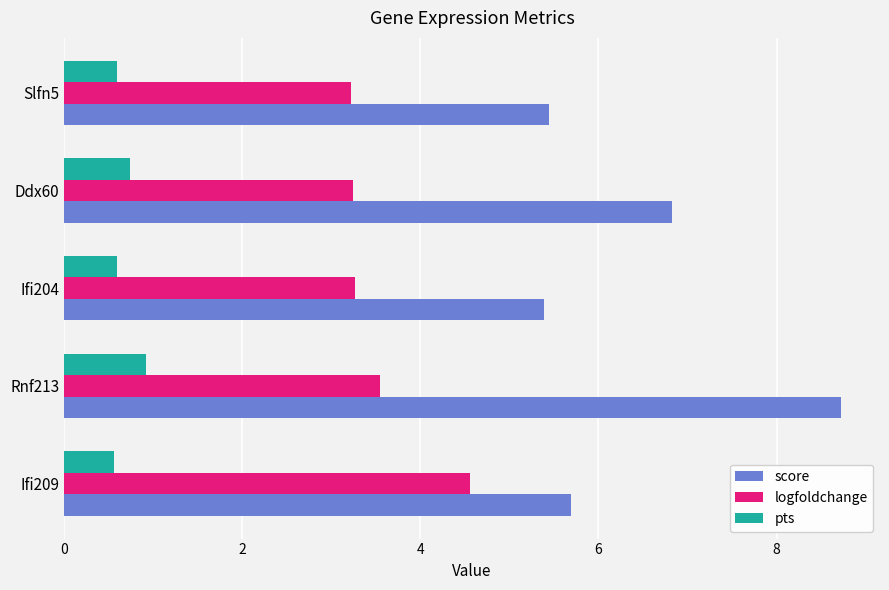

True or false: score has a value of 14.6 at Rnf213.

False